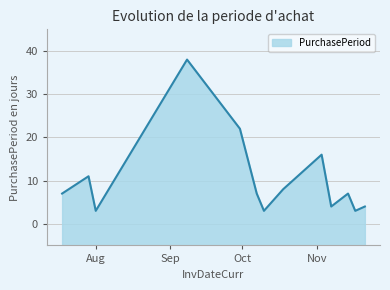

The chart shows a value of 7 at 2016-10-07. True or false?

True